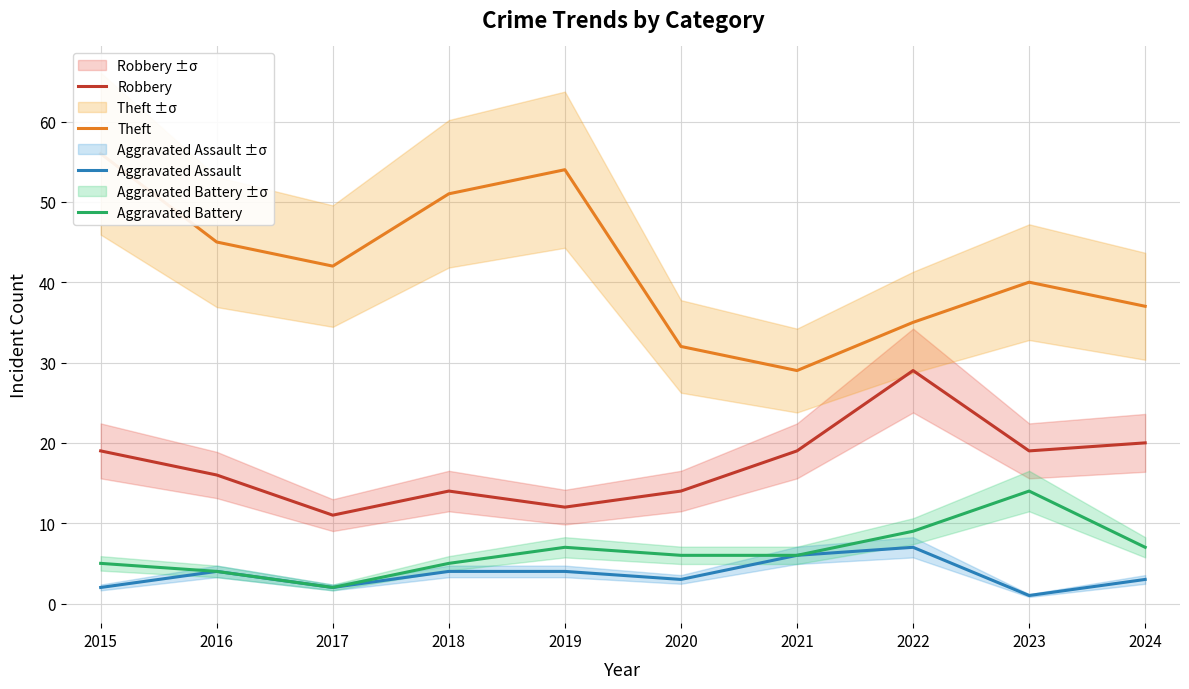

Reading right to left, list all the values displayed in this chart.

Robbery: 20	19	29	19	14	12	14	11	16	19
Theft: 37	40	35	29	32	54	51	42	45	56
Aggravated Assault: 3	1	7	6	3	4	4	2	4	2
Aggravated Battery: 7	14	9	6	6	7	5	2	4	5